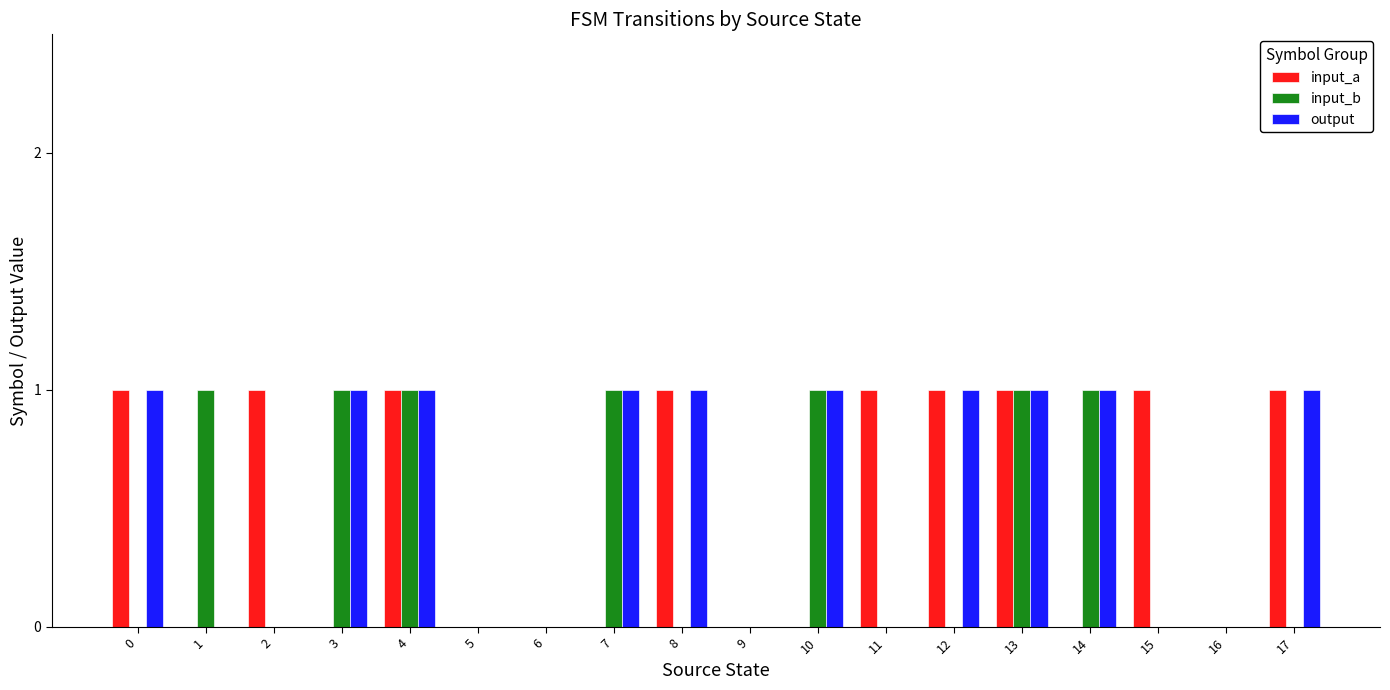

What is the sum of all output values?

10